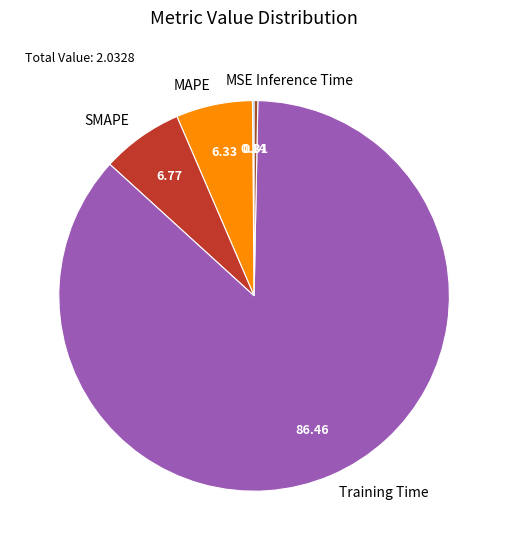

Which slice represents more than half of the pie?

Training Time